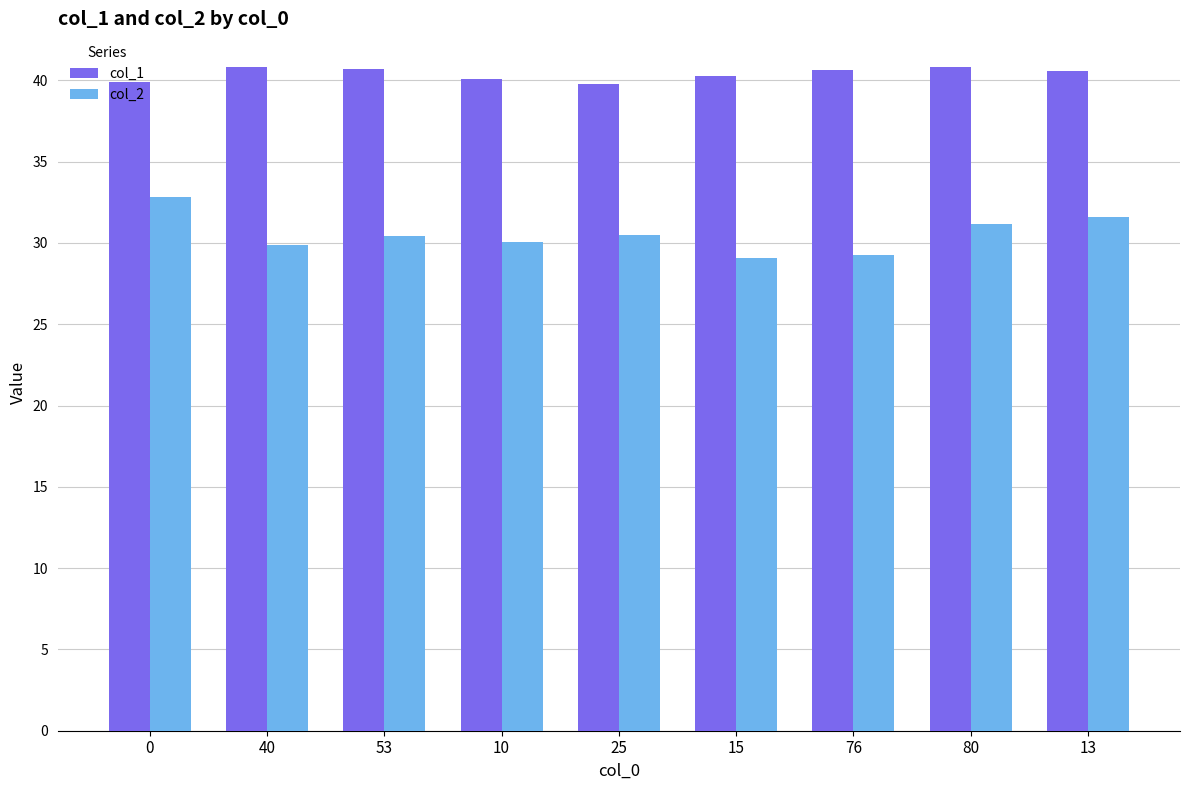

What is the value of the col_1 bar at the 2nd from the left?

40.9